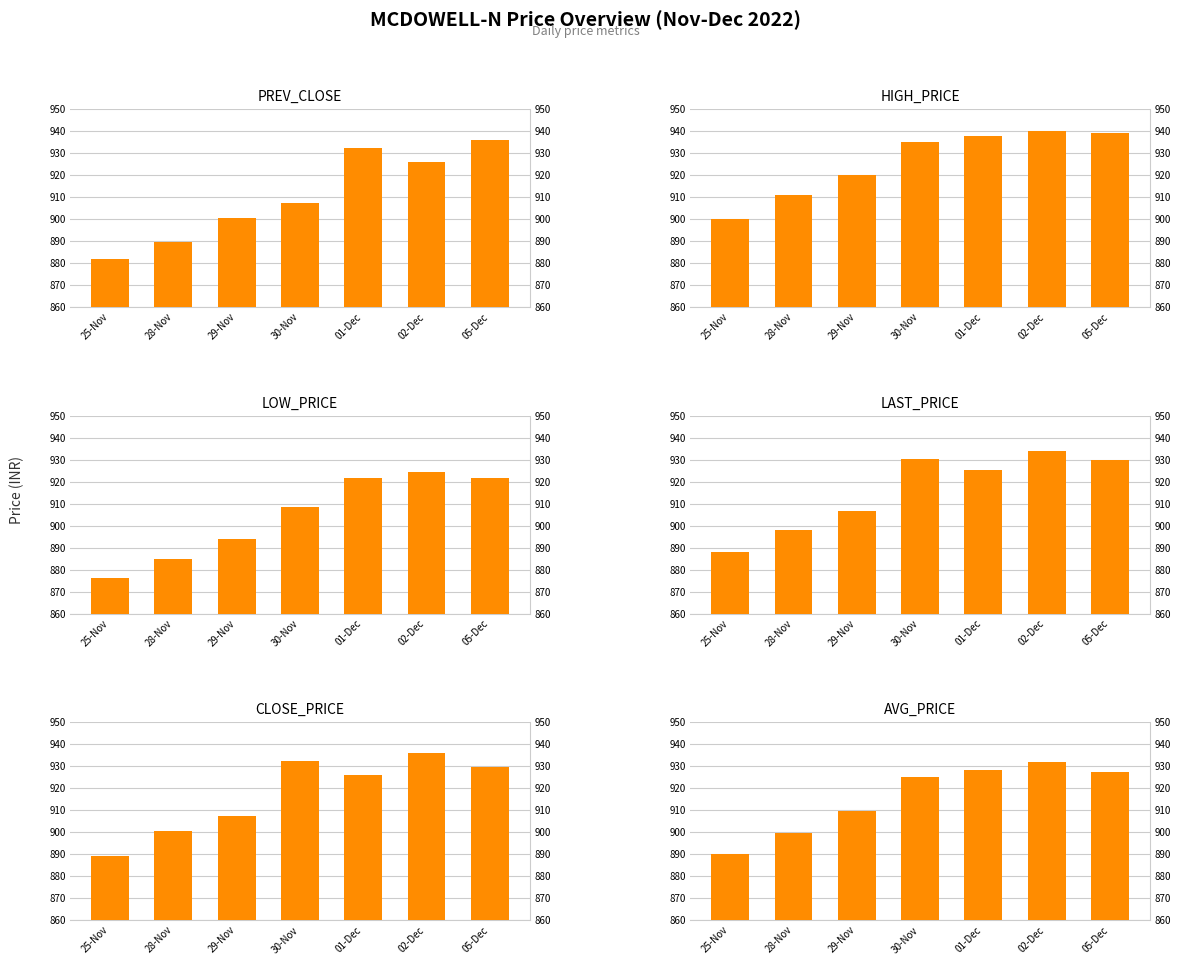

At which label does PREV_CLOSE reach its peak?

05-Dec